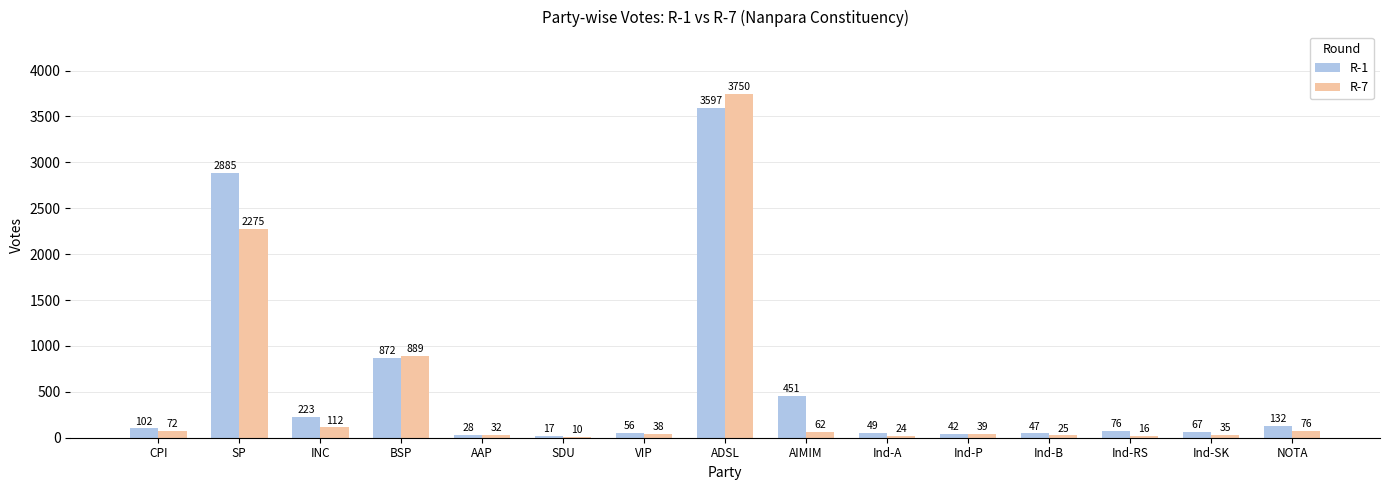

At which category does the chart reach its peak across all series?

ADSL